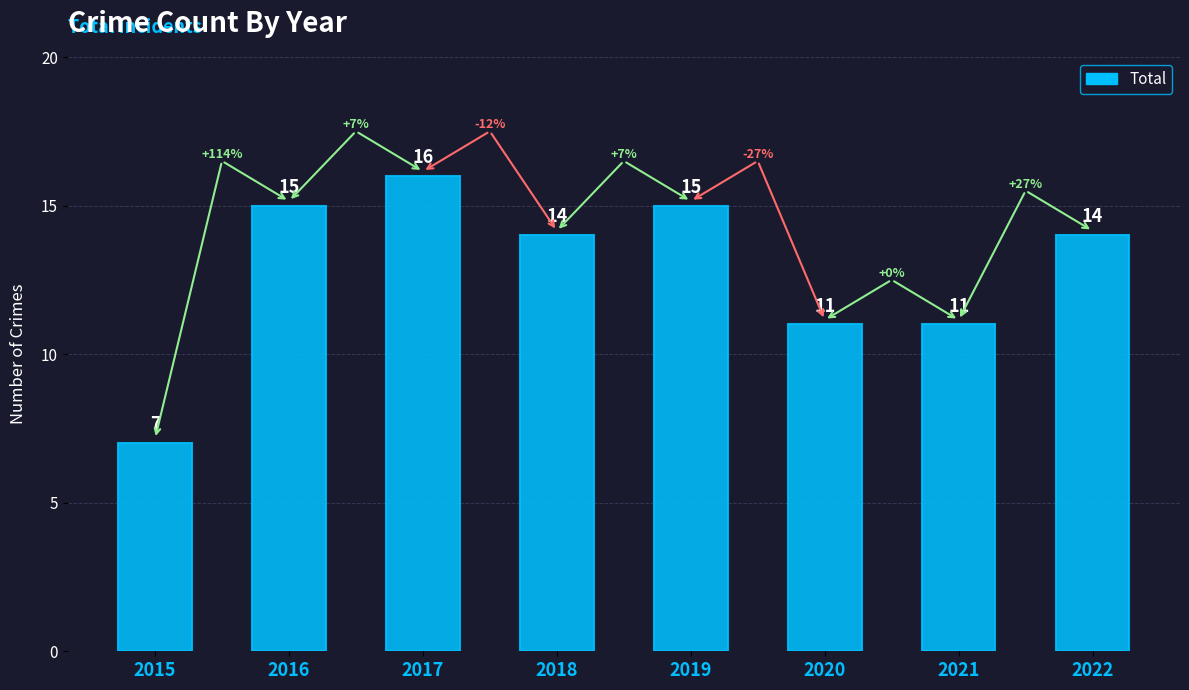

What is the value of the 8th bar from the left?

14